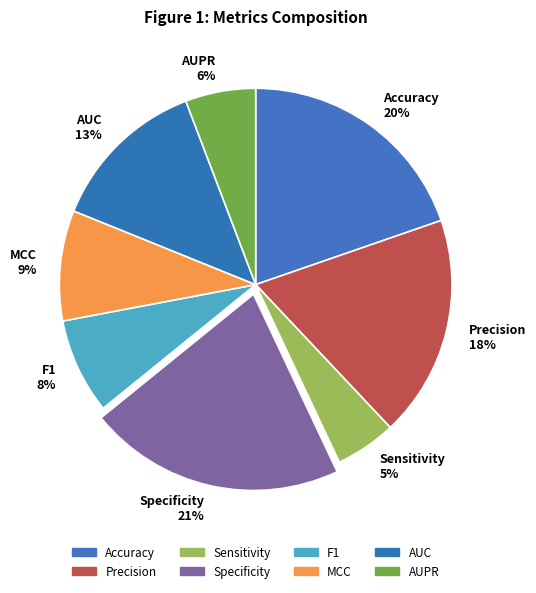

Is it true that Sensitivity is 5% of the pie?

True